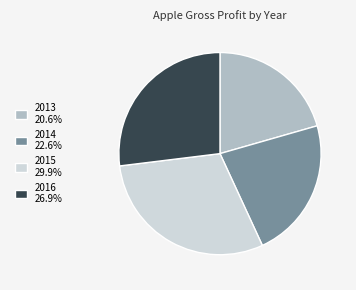

Is there a majority slice in this chart?

No